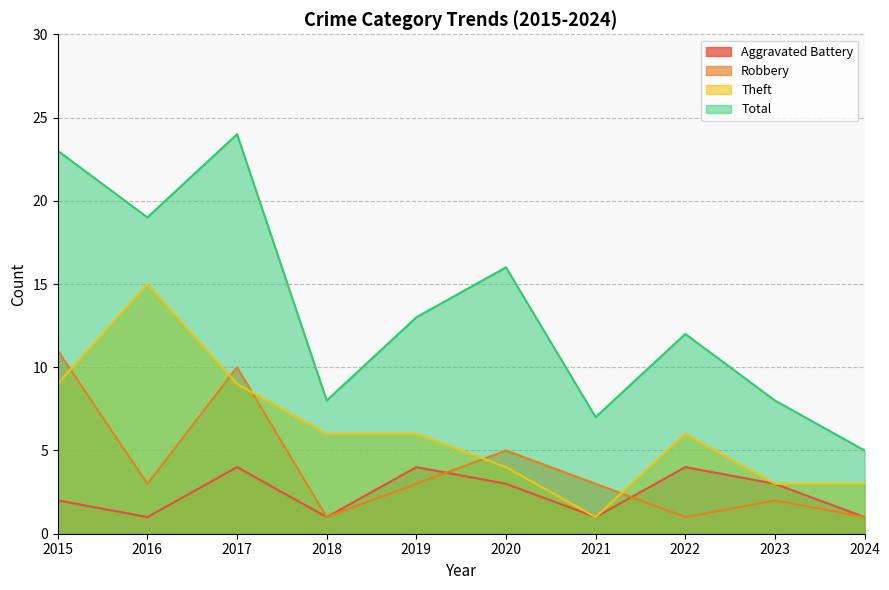

How many interior local peaks does the Theft series have?

2